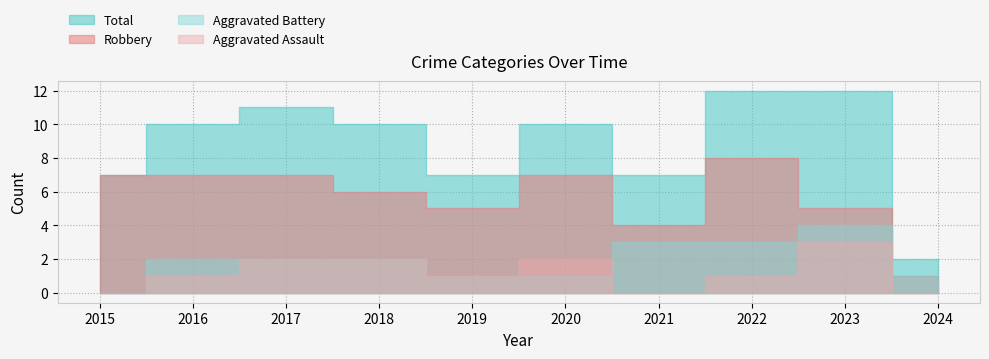

At how many categories does at least one series exceed 10?

3